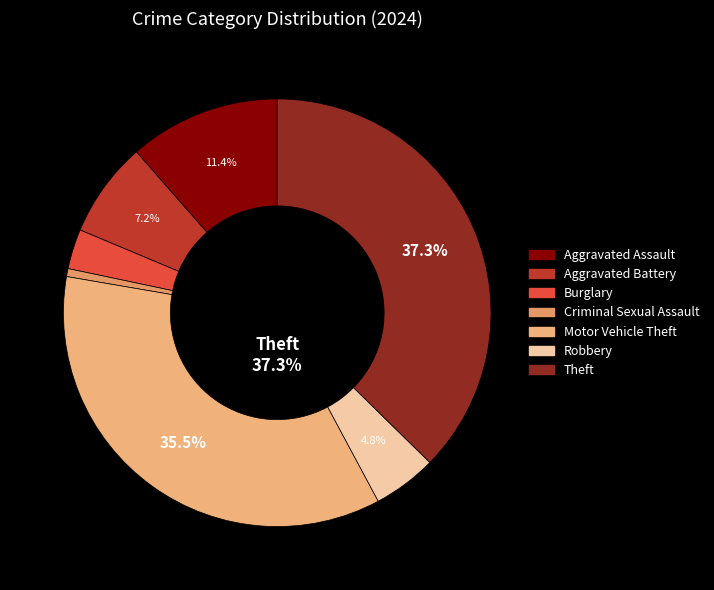

To the nearest percent, what is the average slice percentage?

14%